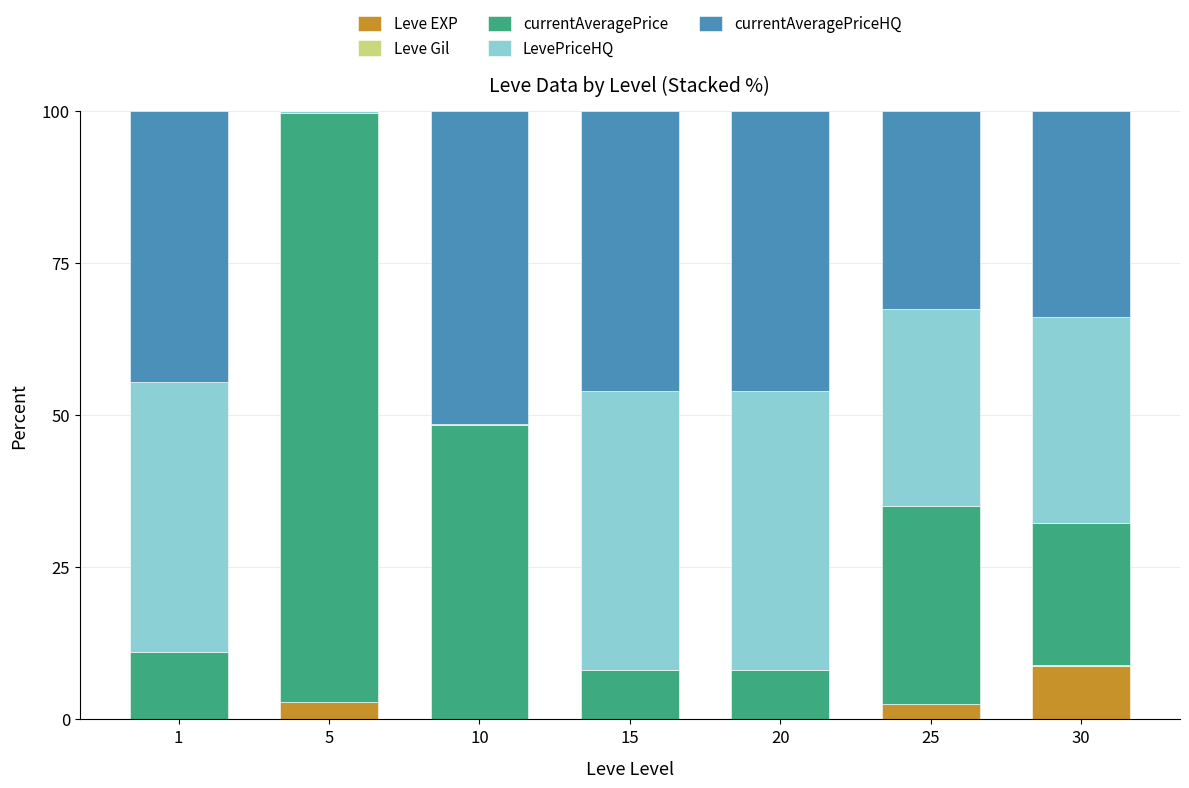

How many series are shown in this chart?

5